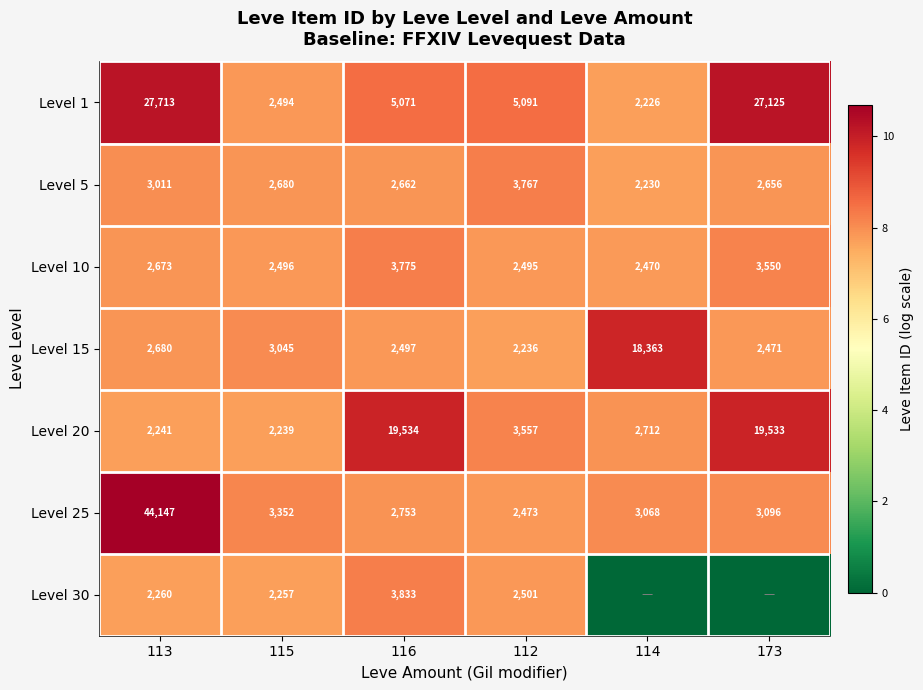

At which category is the sum across all series the highest?

113